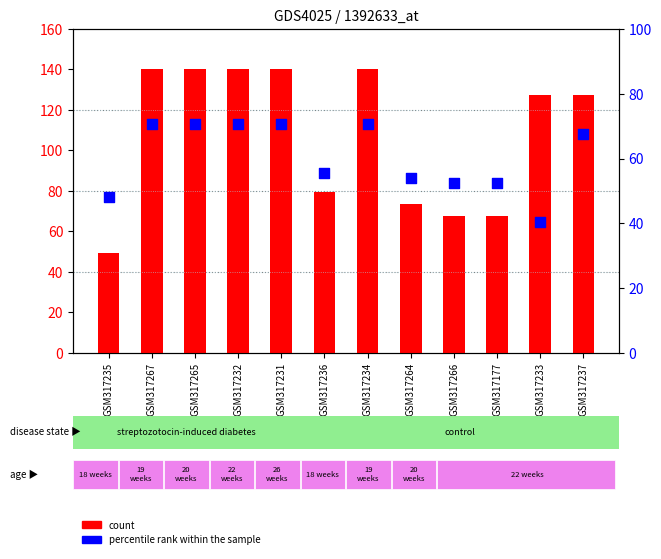

What is the total value across all series at GSM317267?

211.3